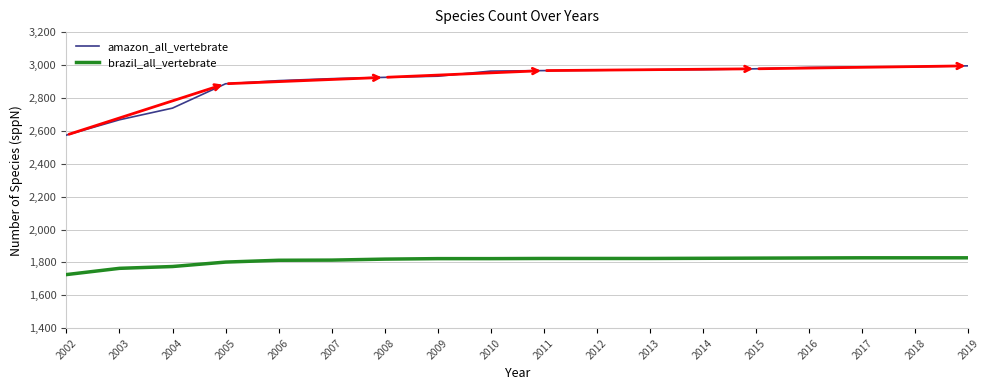

True or false: amazon_all_vertebrate and brazil_all_vertebrate cross at least once.

False